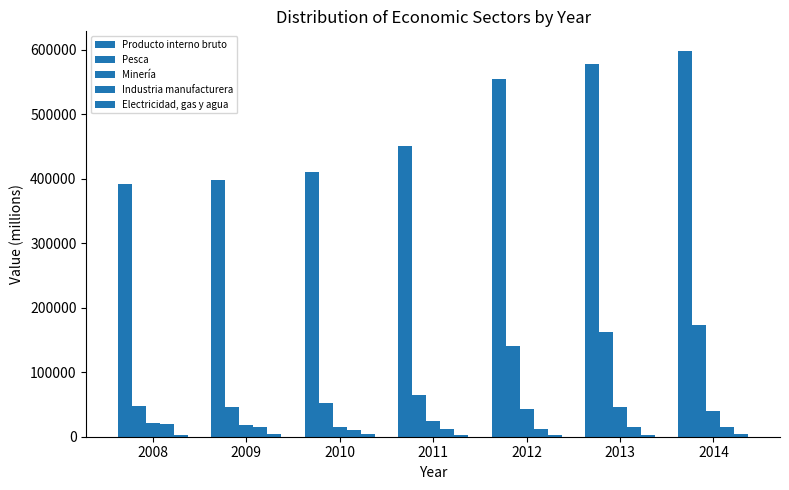

What is the average value of the Producto interno bruto series?

483235